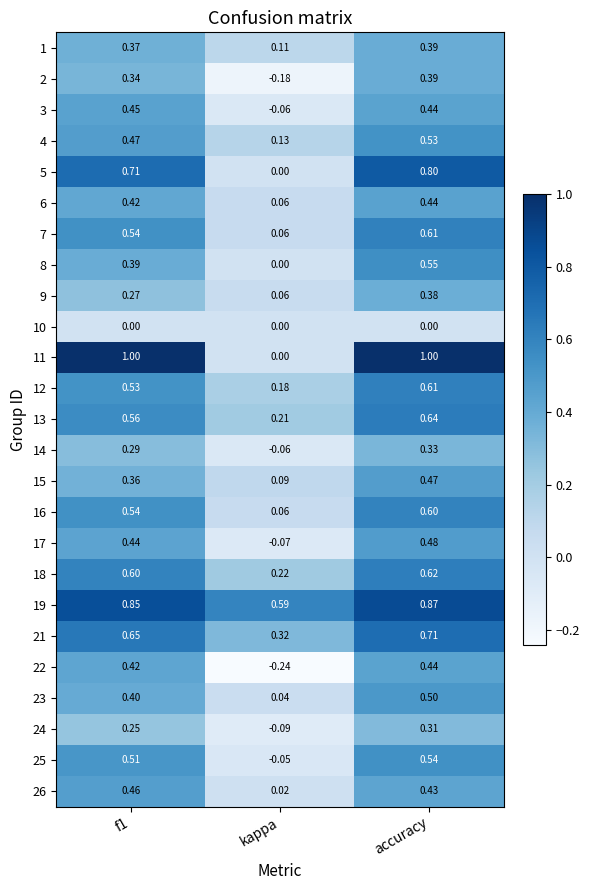

Where is 11 nearest to the value 0?

kappa